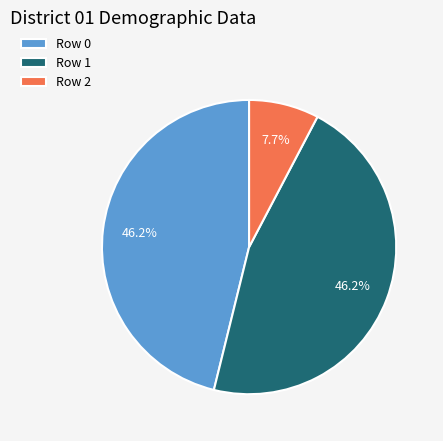

Does Row 0 account for over 50% of the chart?

No